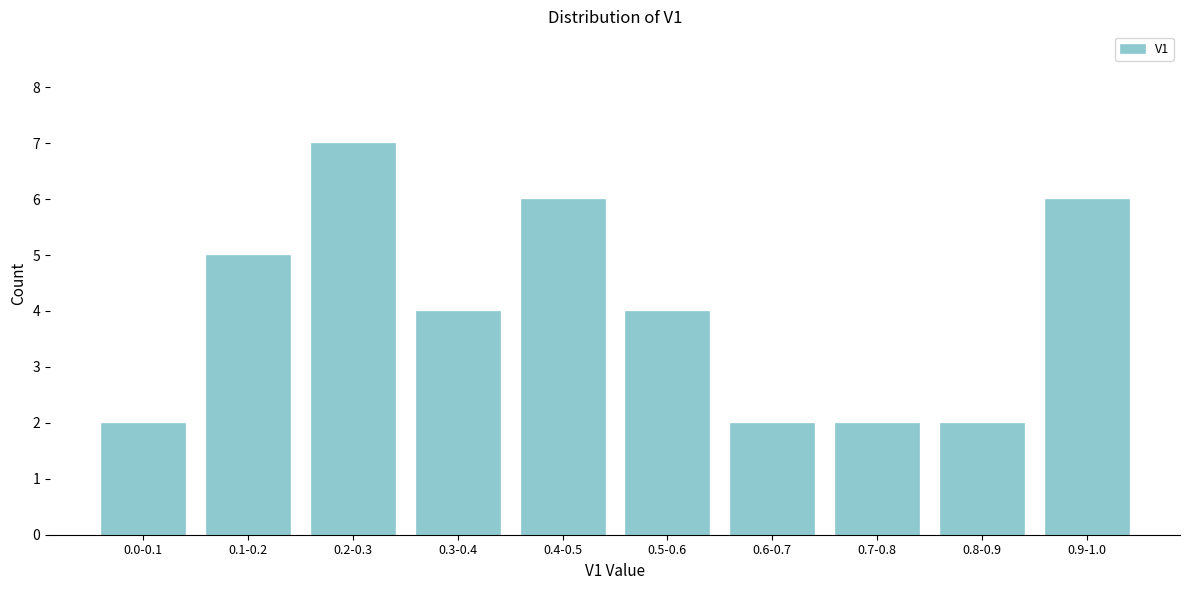

Reading left to right, transcribe all the data shown in this chart.

0.0-0.1=2	0.1-0.2=5	0.2-0.3=7	0.3-0.4=4	0.4-0.5=6	0.5-0.6=4	0.6-0.7=2	0.7-0.8=2	0.8-0.9=2	0.9-1.0=6